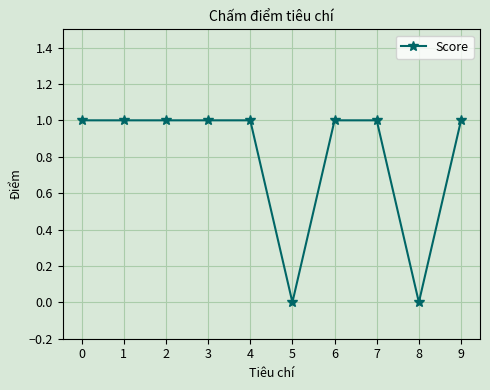

What is the value of the 1st point from the left?

1